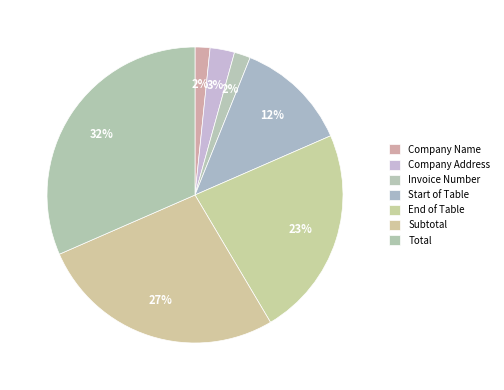

Count the number of slices in the pie.

7